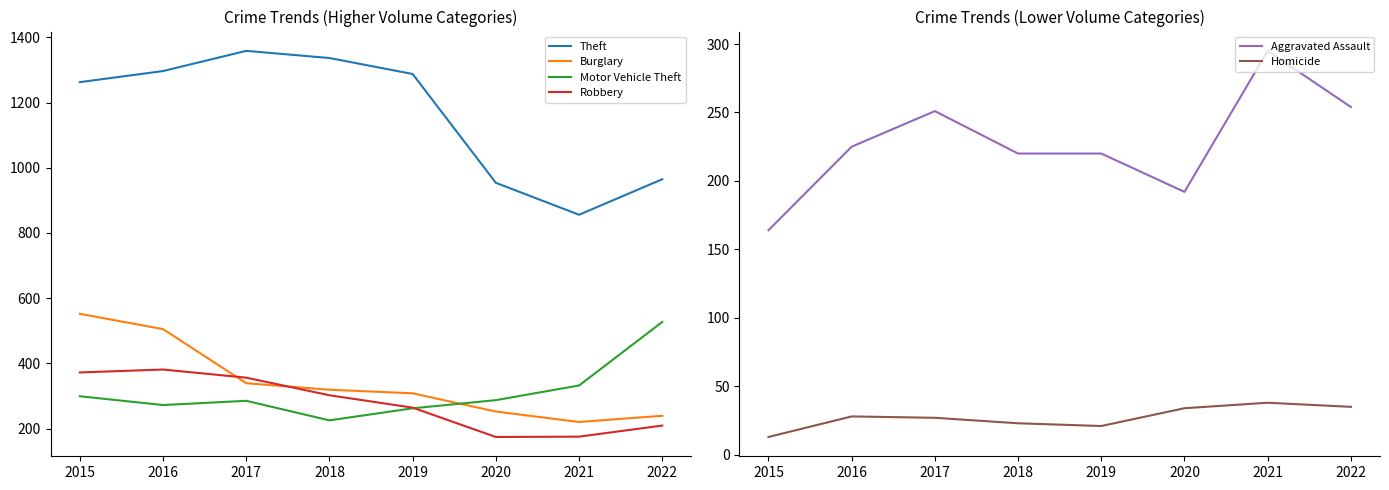

At which category does Theft reach its first local valley?

2021